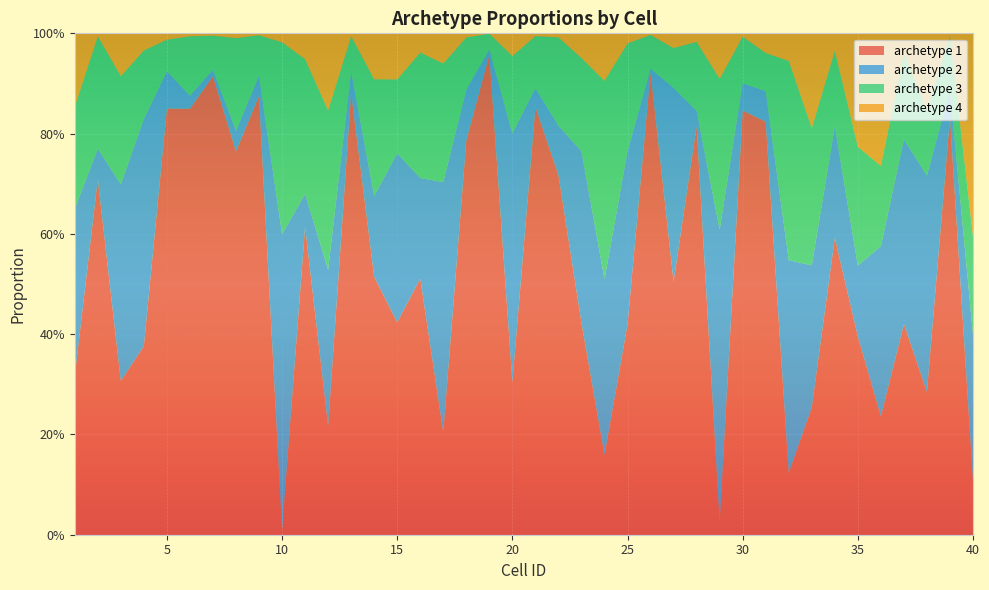

Reading left to right, transcribe all the data shown in this chart.

archetype 1: 1=0.3	2=0.7	3=0.3	4=0.4	5=0.8	6=0.8	7=0.9	8=0.8	9=0.9	10=0.0	11=0.6	12=0.2	13=0.9	14=0.5	15=0.4	16=0.5	17=0.2	18=0.8	19=1.0	20=0.3	21=0.9	22=0.7	23=0.4	24=0.2	25=0.4	26=0.9	27=0.5	28=0.8	29=0.0	30=0.8	31=0.8	32=0.1	33=0.3	34=0.6	35=0.4	36=0.2	37=0.4	38=0.3	39=0.8	40=0.1
archetype 2: 1=0.3	2=0.1	3=0.4	4=0.5	5=0.1	6=0.0	7=0.0	8=0.0	9=0.0	10=0.6	11=0.1	12=0.3	13=0.0	14=0.2	15=0.3	16=0.2	17=0.5	18=0.1	19=0.0	20=0.5	21=0.0	22=0.1	23=0.3	24=0.4	25=0.3	26=0.0	27=0.4	28=0.0	29=0.6	30=0.1	31=0.1	32=0.4	33=0.3	34=0.2	35=0.1	36=0.3	37=0.4	38=0.4	39=0.1	40=0.3
archetype 3: 1=0.2	2=0.2	3=0.2	4=0.1	5=0.1	6=0.1	7=0.1	8=0.2	9=0.1	10=0.4	11=0.3	12=0.3	13=0.1	14=0.2	15=0.1	16=0.3	17=0.2	18=0.1	19=0.0	20=0.2	21=0.1	22=0.2	23=0.2	24=0.4	25=0.2	26=0.1	27=0.1	28=0.1	29=0.3	30=0.1	31=0.1	32=0.4	33=0.3	34=0.2	35=0.2	36=0.2	37=0.2	38=0.1	39=0.1	40=0.2
archetype 4: 1=0.1	2=0.0	3=0.1	4=0.0	5=0.0	6=0.0	7=0.0	8=0.0	9=0.0	10=0.0	11=0.1	12=0.2	13=0.0	14=0.1	15=0.1	16=0.0	17=0.1	18=0.0	19=0.0	20=0.0	21=0.0	22=0.0	23=0.0	24=0.1	25=0.0	26=0.0	27=0.0	28=0.0	29=0.1	30=0.0	31=0.0	32=0.1	33=0.2	34=0.0	35=0.2	36=0.3	37=0.0	38=0.2	39=0.0	40=0.4